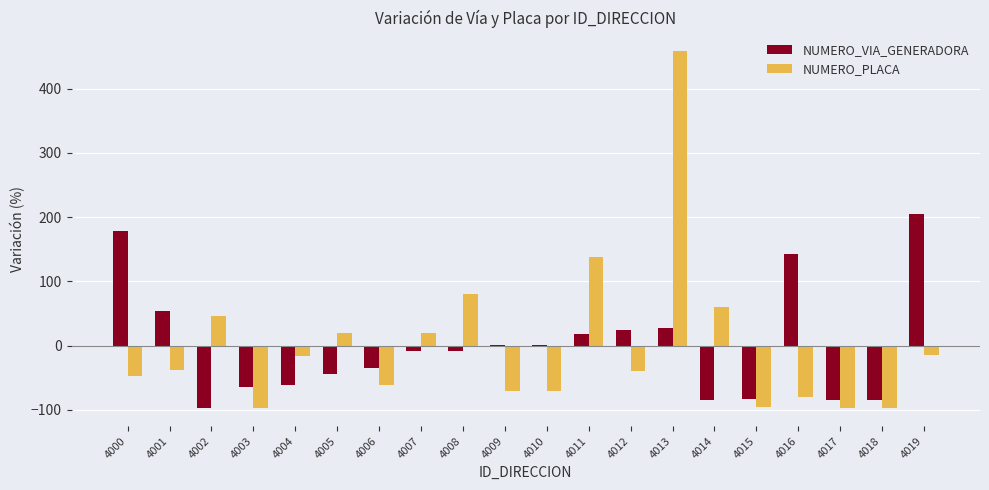

How many data points does each series have?

20